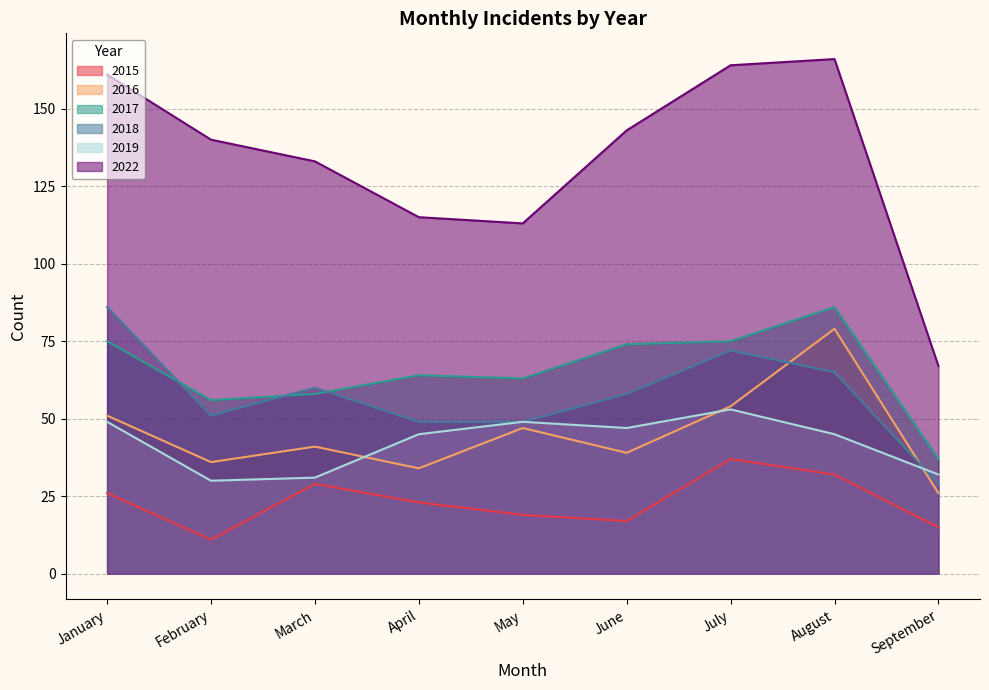

At how many categories does at least one series exceed 59?

9